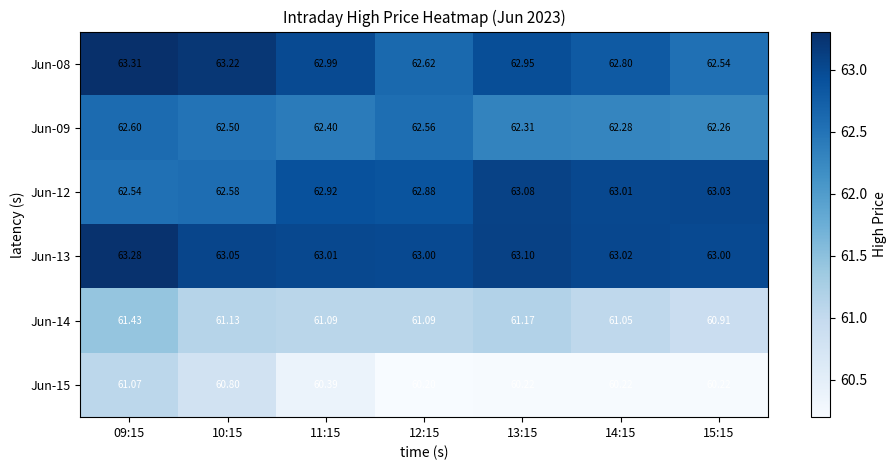

Is the value of Jun-14 at 15:15 greater than the value of Jun-09 at 12:15?

No